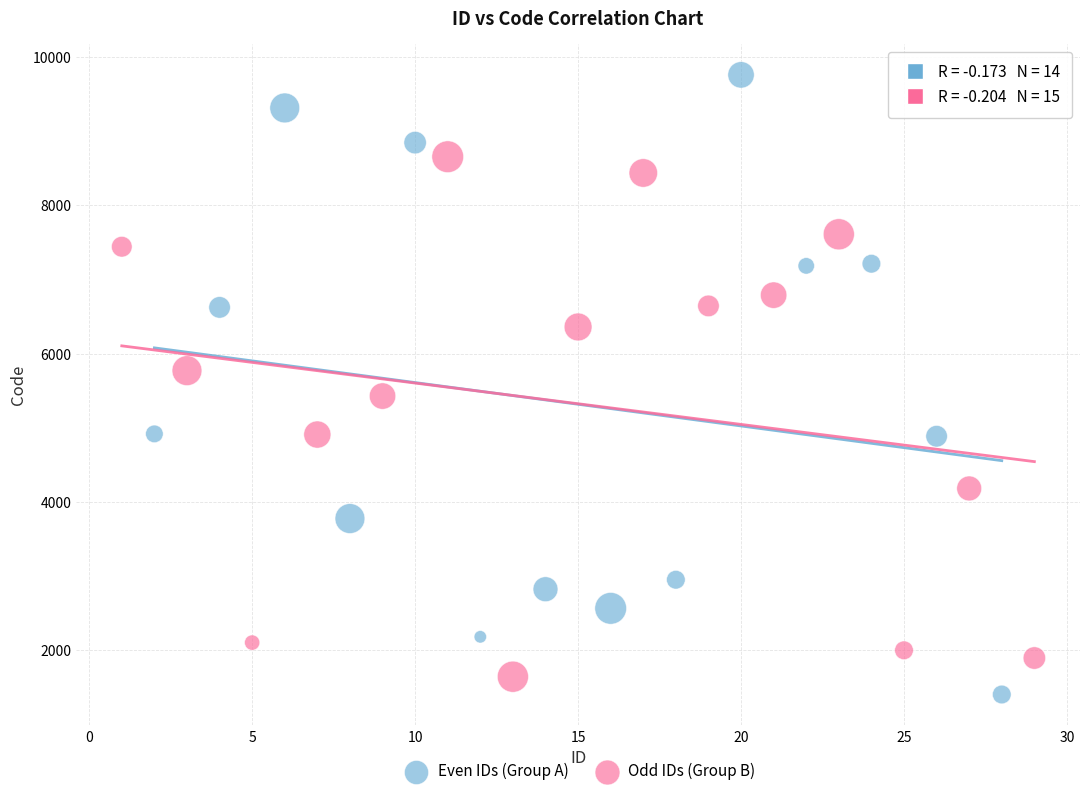

Which series reaches the minimum Y coordinate?

Even IDs (Group A)